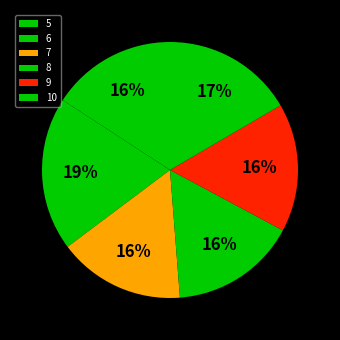

What is the total percentage of 8 and 5?

31.7%